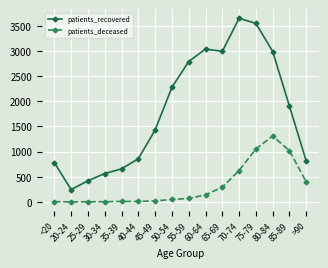

What is the greatest value displayed?

3648